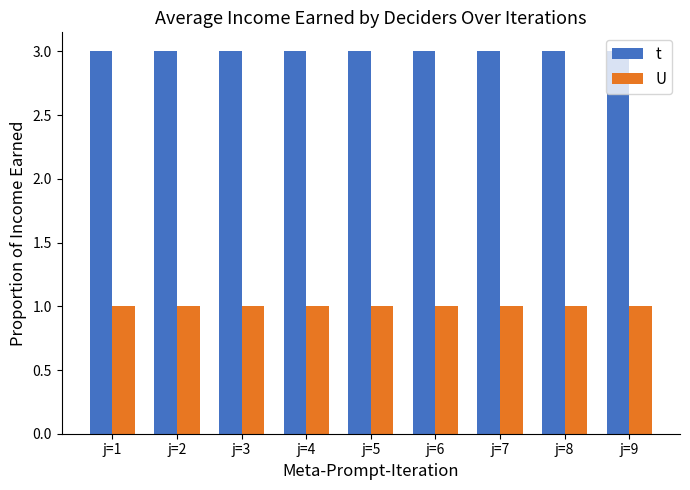

What is the spread (max minus min) of values at j=3?

2